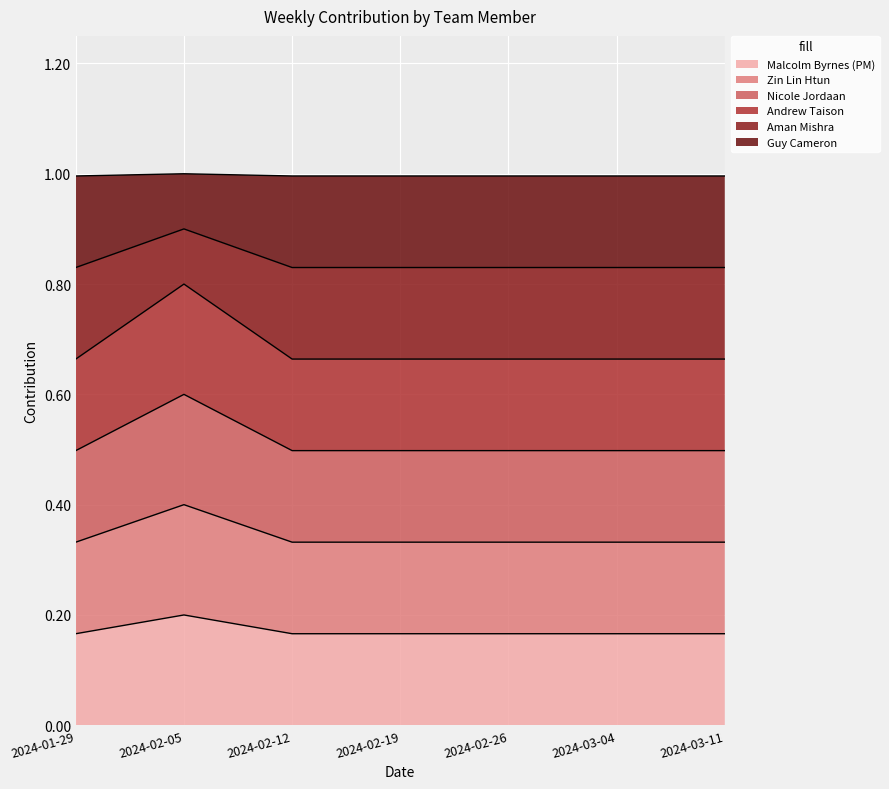

What are all the series names shown in the legend?

Malcolm Byrnes (PM), Zin Lin Htun, Nicole Jordaan, Andrew Taison, Aman Mishra, Guy Cameron